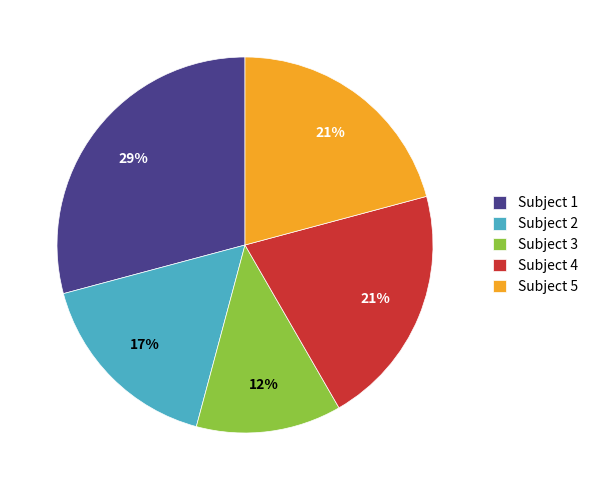

What is the largest slice in the pie chart?

Subject 1